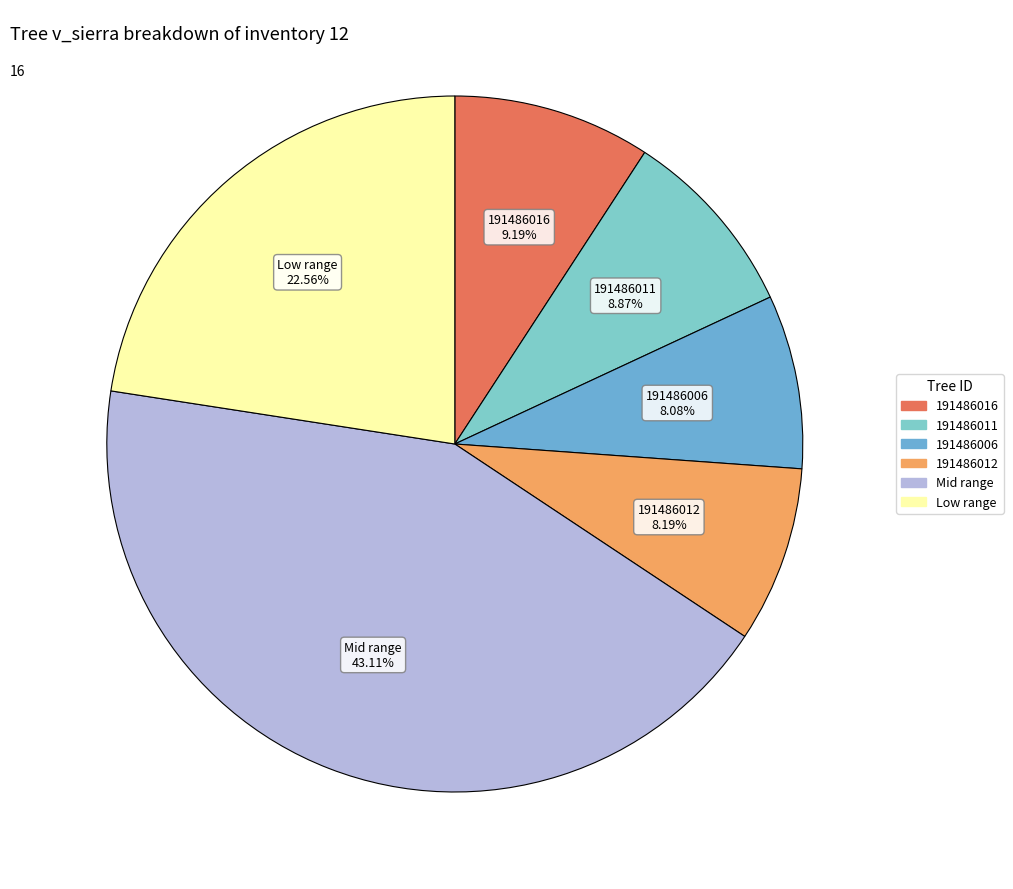

Count the number of slices in the pie.

6